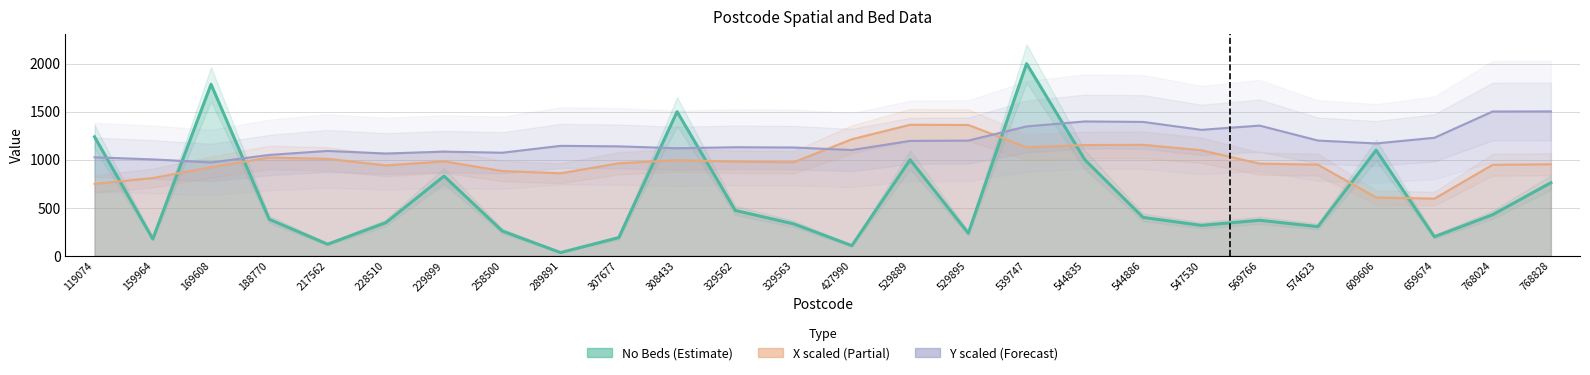

What is the total value across all series at 569766?

2684.9